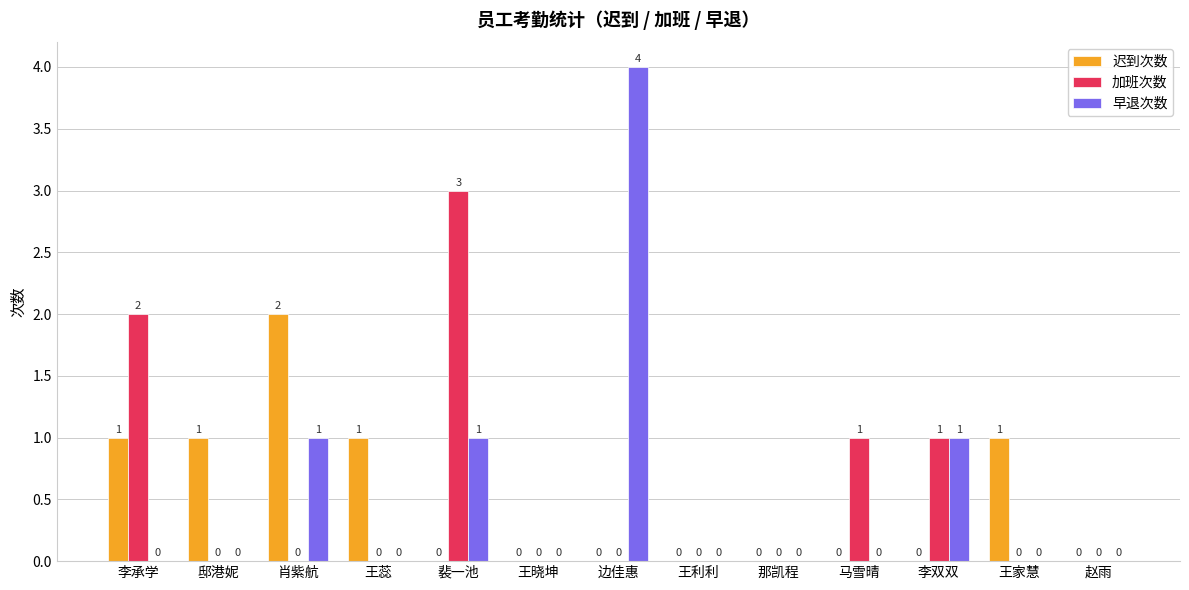

Between 王利利 and 马雪晴, which series saw the biggest shift?

加班次数